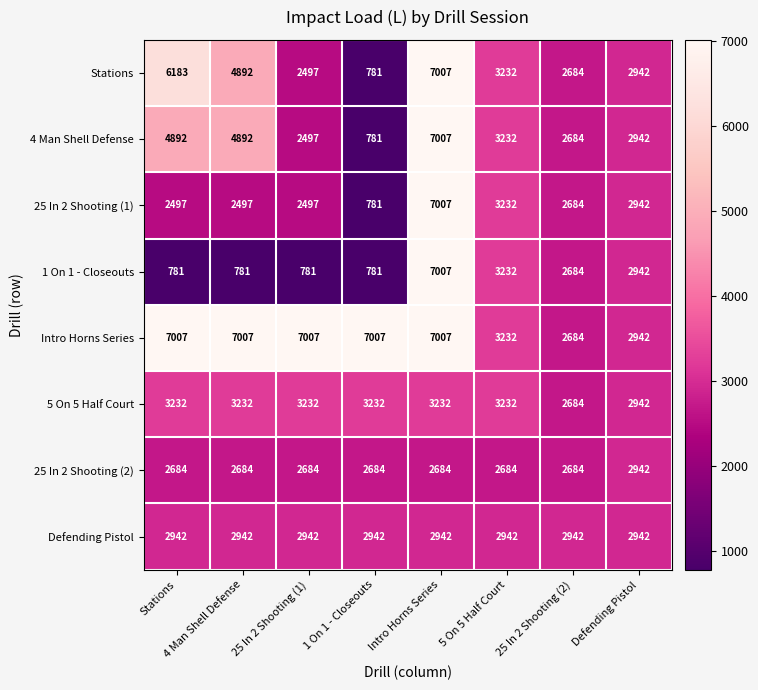

True or false: 1 On 1 - Closeouts has a value of 4710 at Defending Pistol.

False